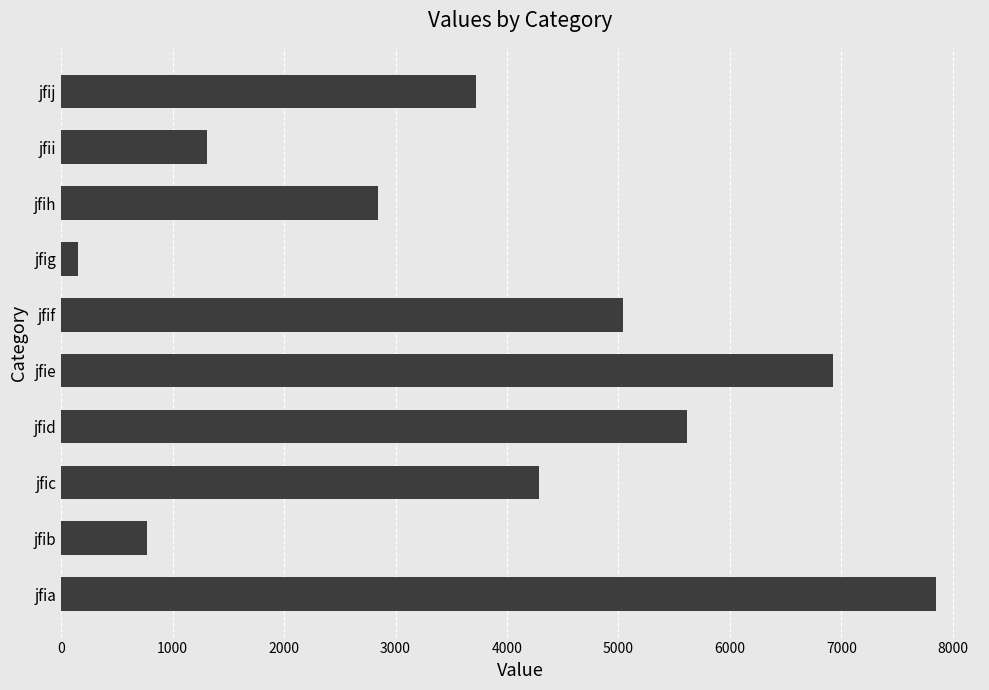

What value does the data have at jfij?

3720